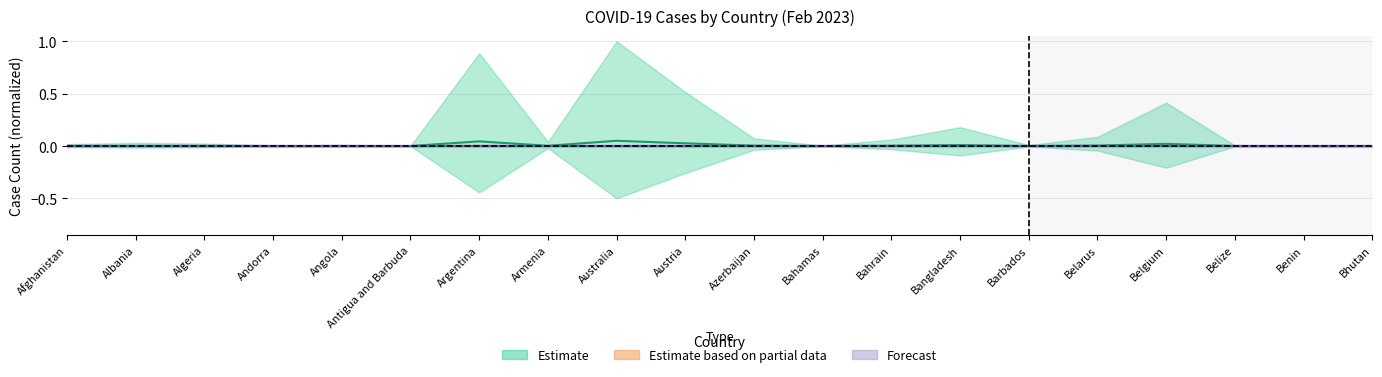

True or false: Deaths and Confirmed intersect in this chart.

False